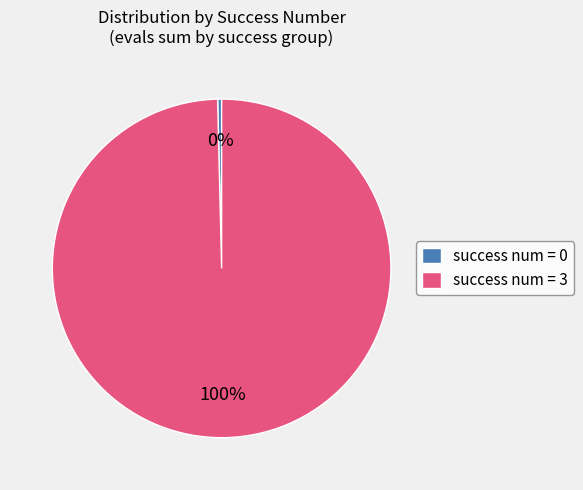

The success num = 3 slice represents 100% of the pie. True or false?

True